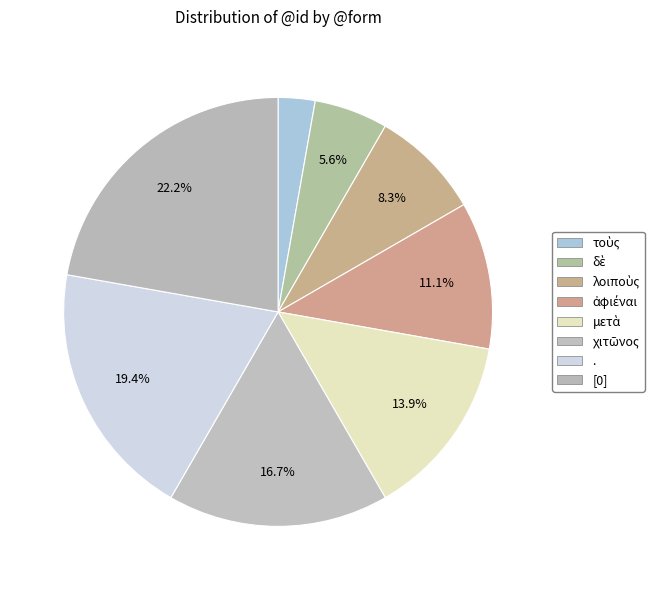

Count the number of slices in the pie.

8